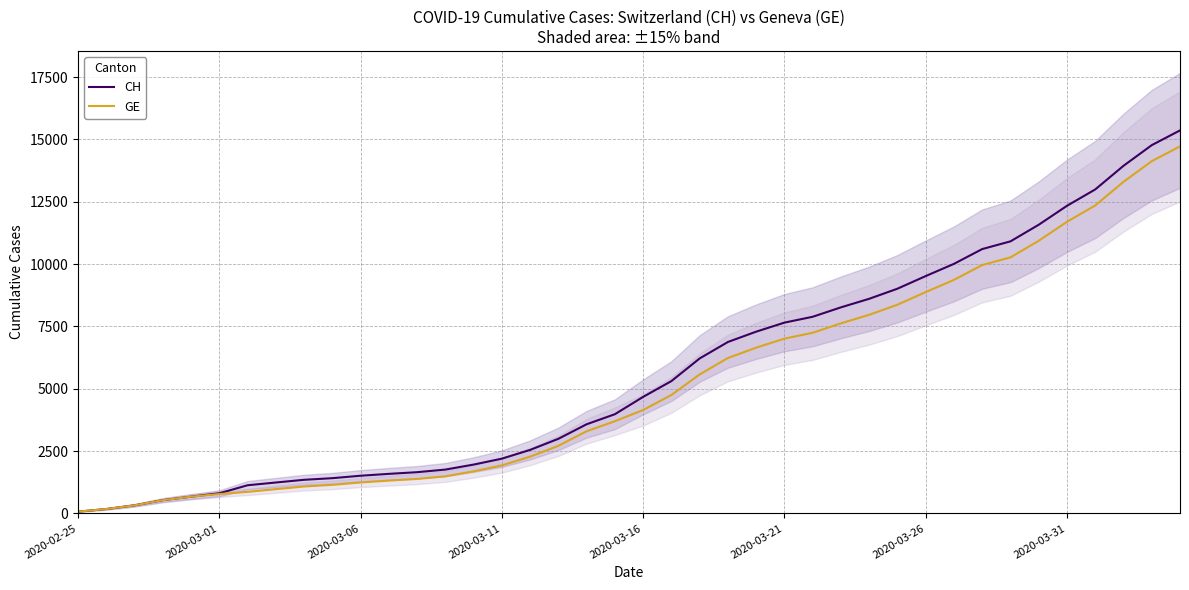

What is the maximum value for CH?

15359